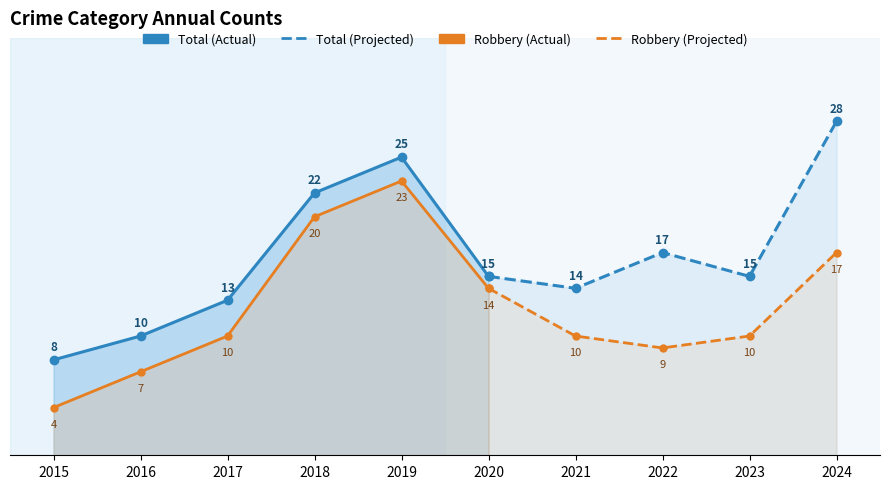

Which label corresponds to the smallest value in the chart?

2015